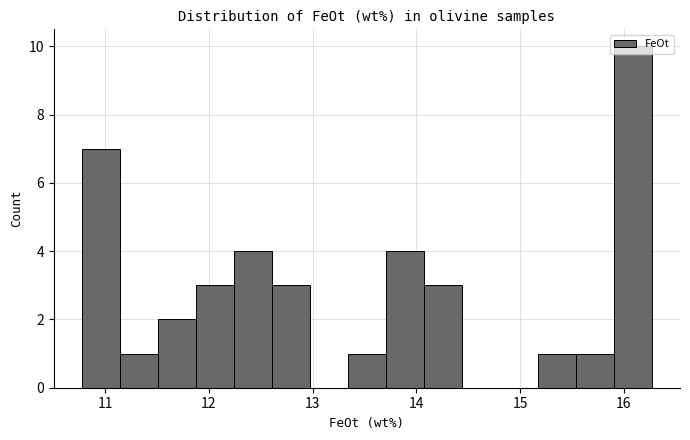

Read against the x-axis, roughly where is the centre of the tallest bar?

16.1